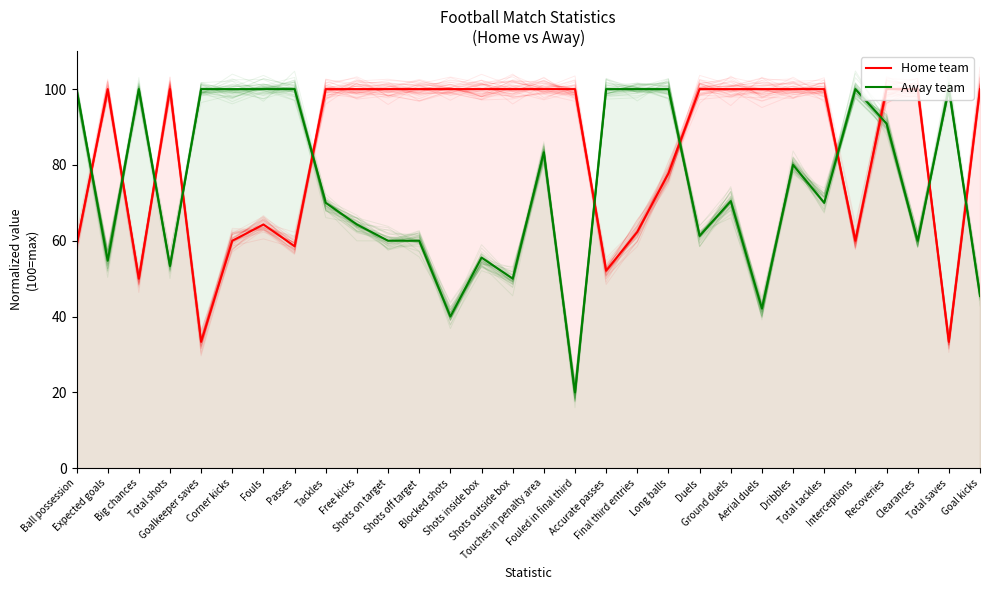

Reading right to left, transcribe all the data shown in this chart.

Home team: 100.0	33.3	100.0	100.0	60.0	100.0	100.0	100.0	100.0	100.0	77.8	62.3	52.1	100.0	100.0	100.0	100.0	100.0	100.0	100.0	100.0	100.0	58.5	64.3	60.0	33.3	100.0	50.0	100.0	58.7
Away team: 45.5	100.0	60.0	90.9	100.0	70.0	80.0	42.1	70.5	61.3	100.0	100.0	100.0	20.0	83.3	50.0	55.6	40.0	60.0	60.0	64.3	70.0	100.0	100.0	100.0	100.0	53.3	100.0	54.7	100.0